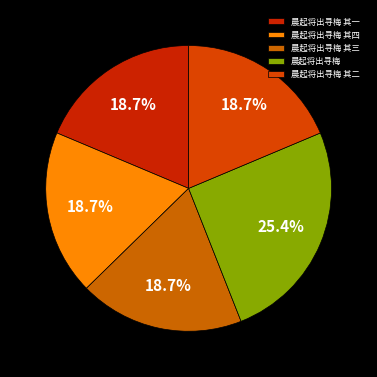

What percentage is the 晨起将出寻梅 其四 slice, to the nearest percent?

19%